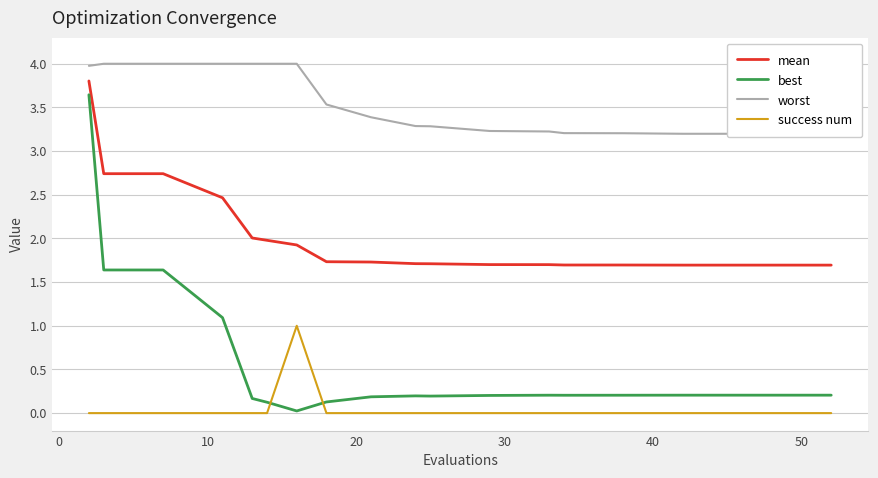

Which series has the widest spread of values?

best